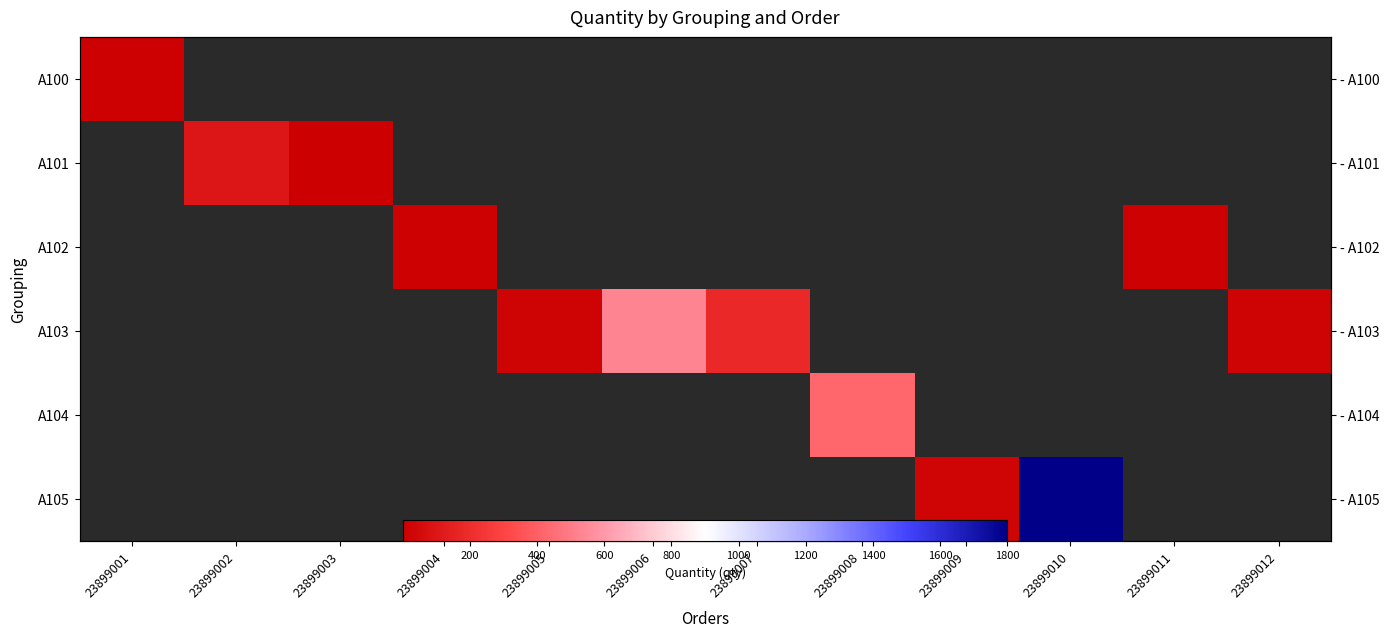

Which series changed the most between 23899006 and 23899012?

A103